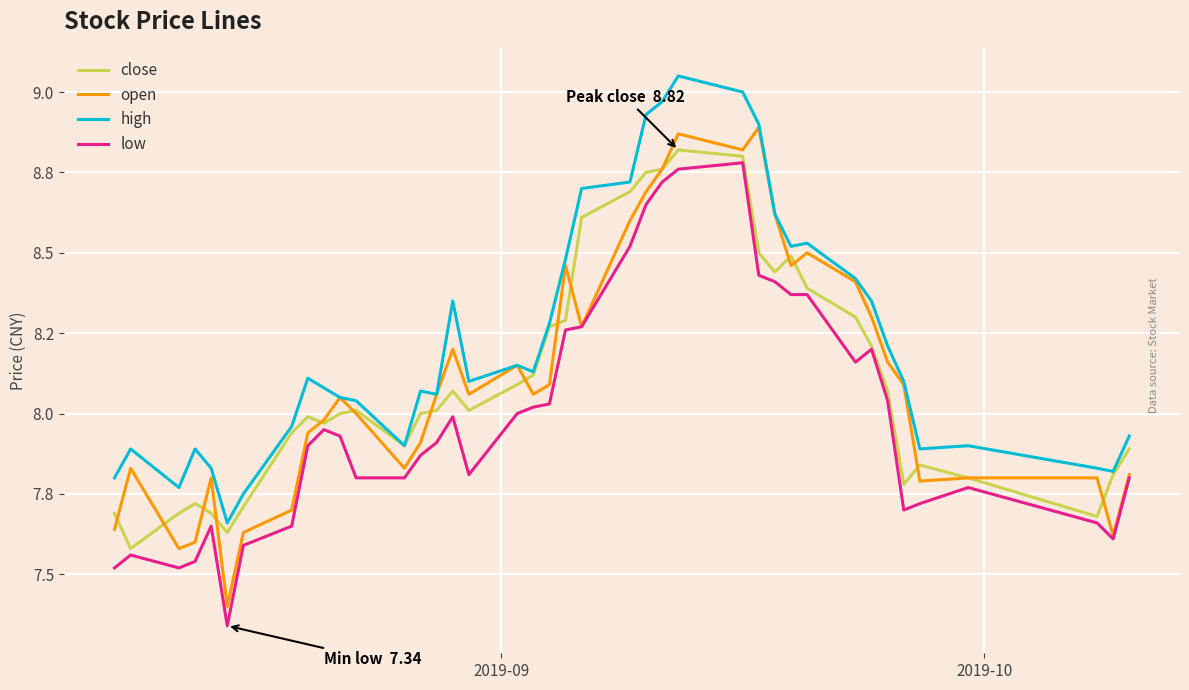

Does the chart have visible grid lines?

Yes